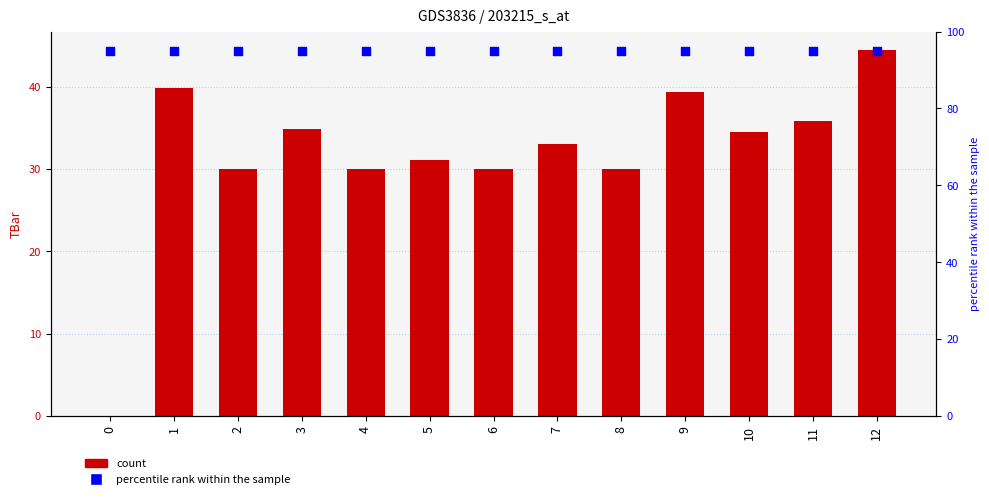

Which series reaches the minimum Y coordinate?

TBar